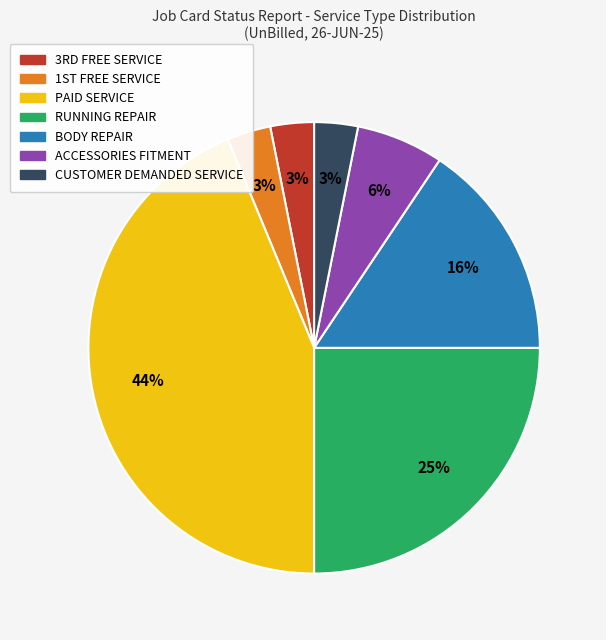

To the nearest percent, what is the average slice percentage?

14%